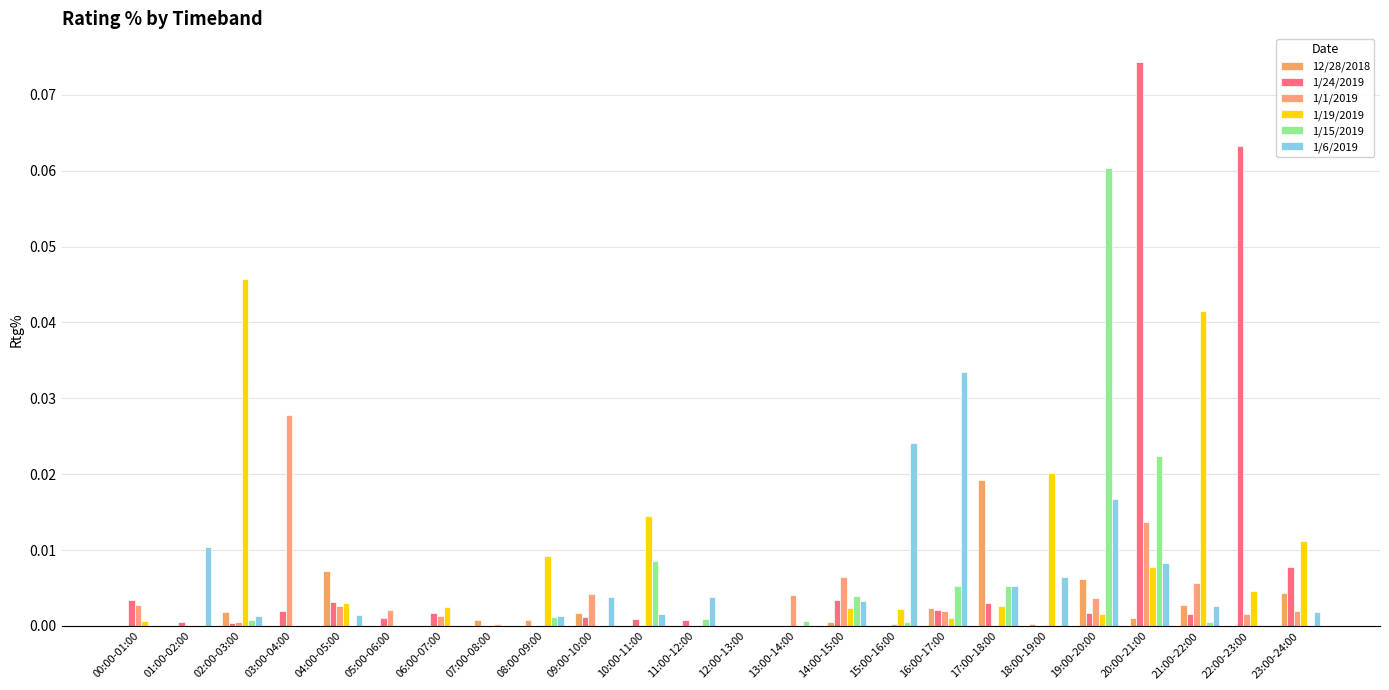

What are all the series names shown in the legend?

12/28/2018, 1/24/2019, 1/1/2019, 1/19/2019, 1/15/2019, 1/6/2019